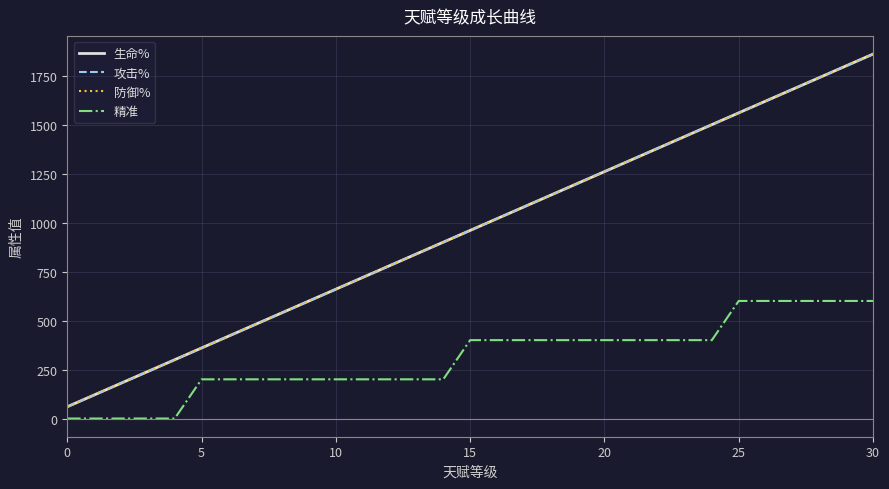

How many lines are shown in the chart?

4